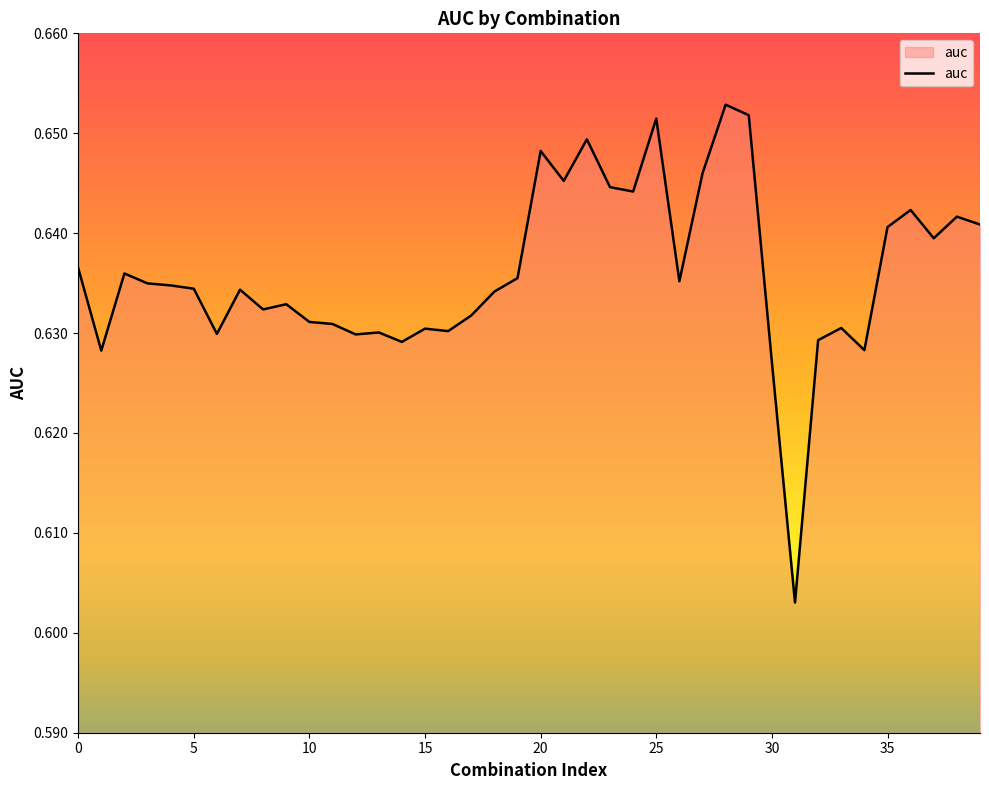

Does the chart display data point markers on the line(s)?

No